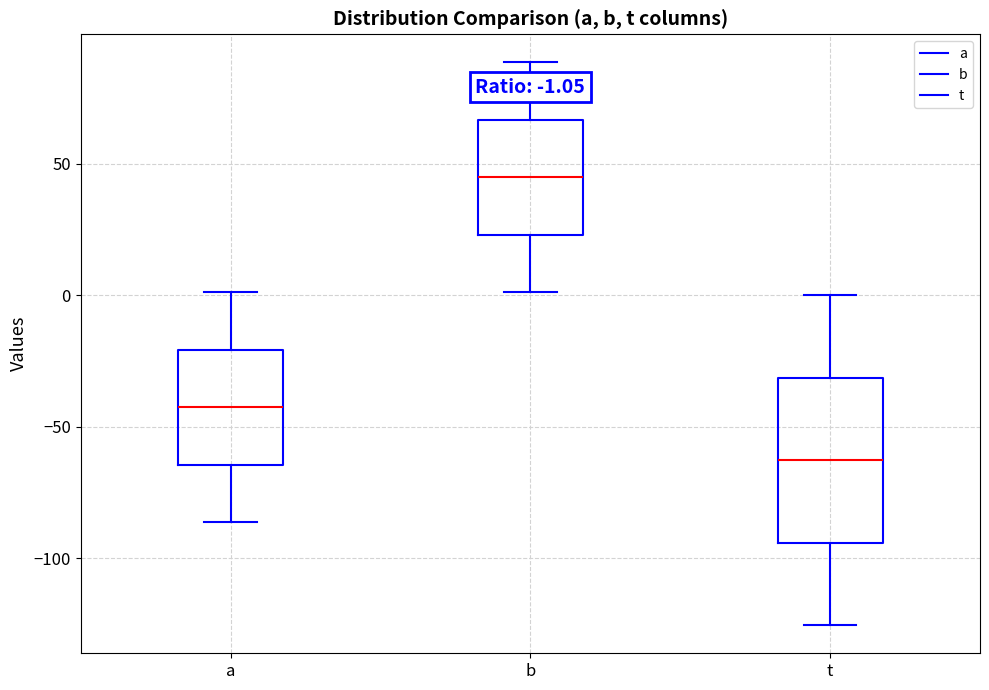

Which box's median line is the highest?

b